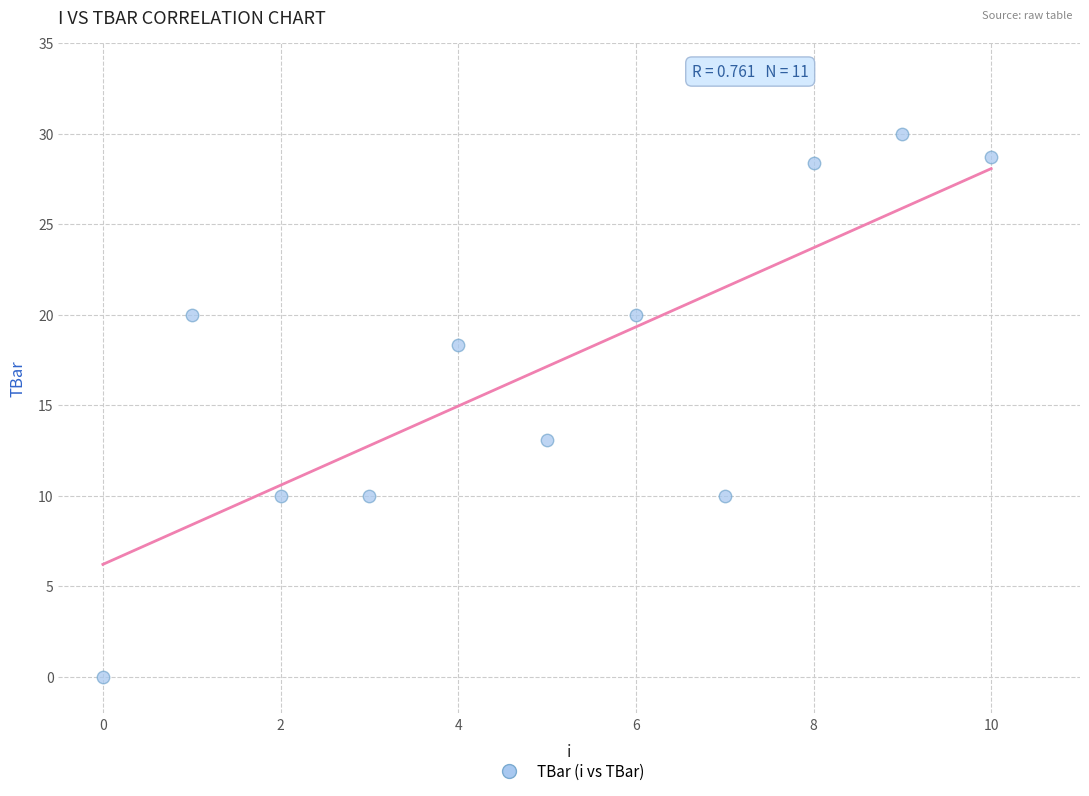

What is the range of Y values (max minus min)?

30.0